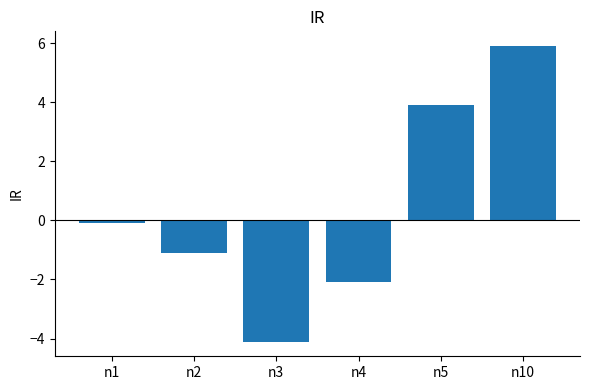

How many data points are above 0?

2